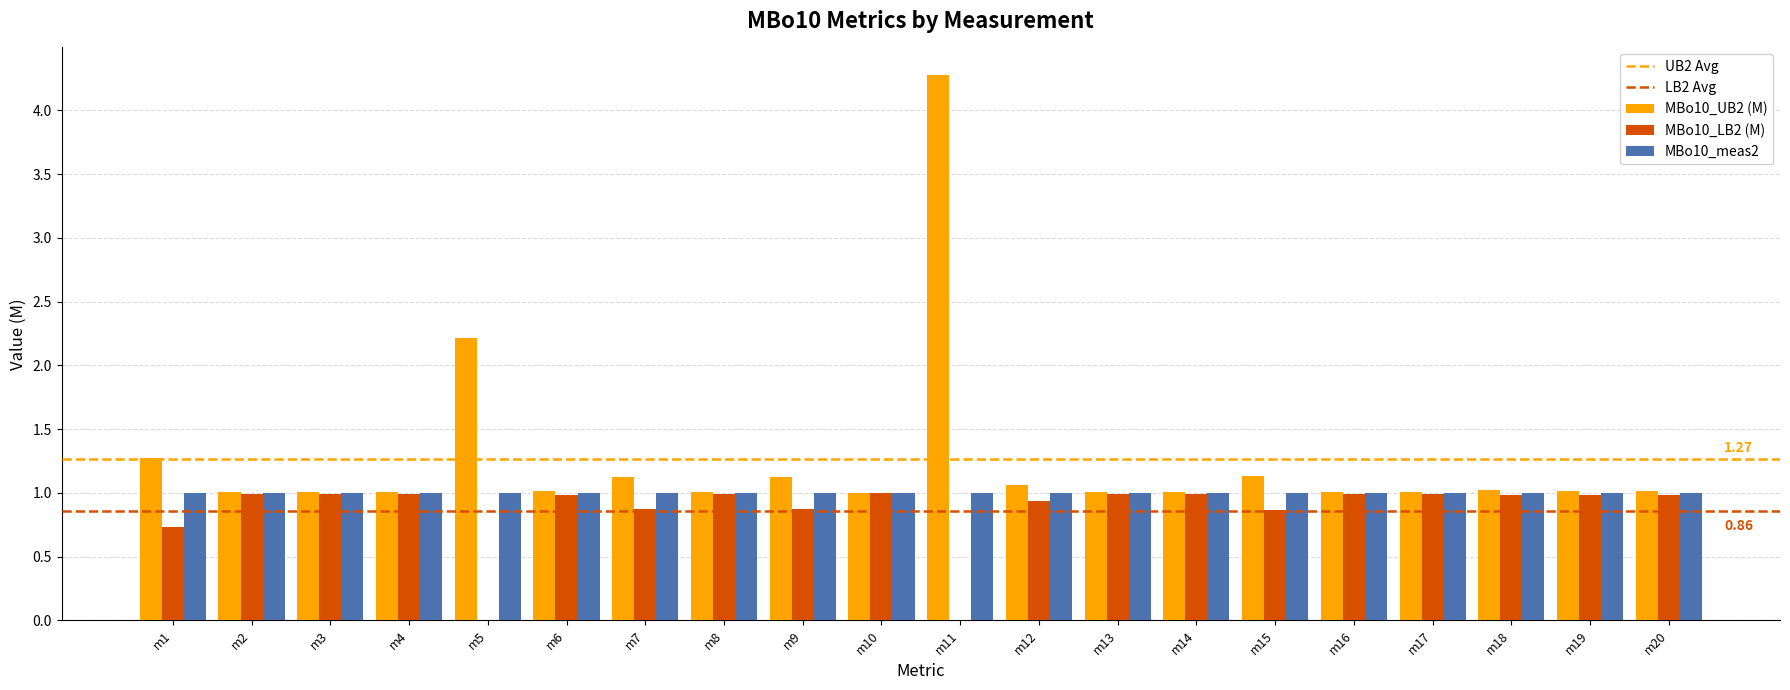

What is the sum of all MBo10_UB2 (M) values?

25.4